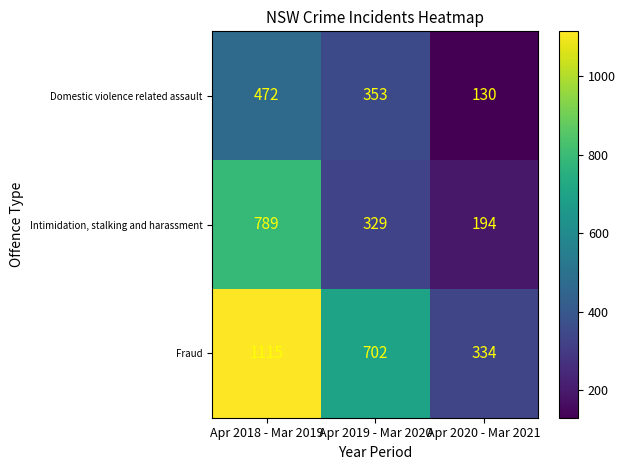

What is the sum of all Fraud values?

2151